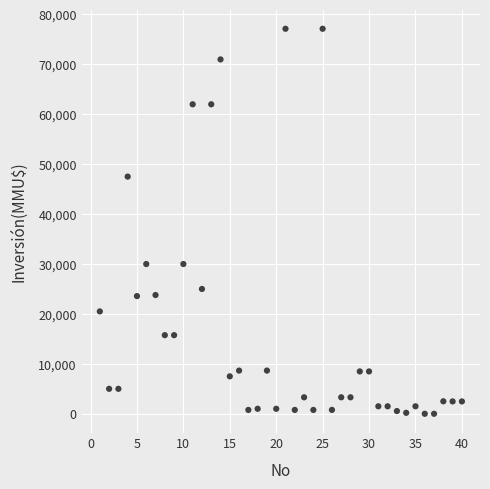

What is the range of X values (max minus min)?

39